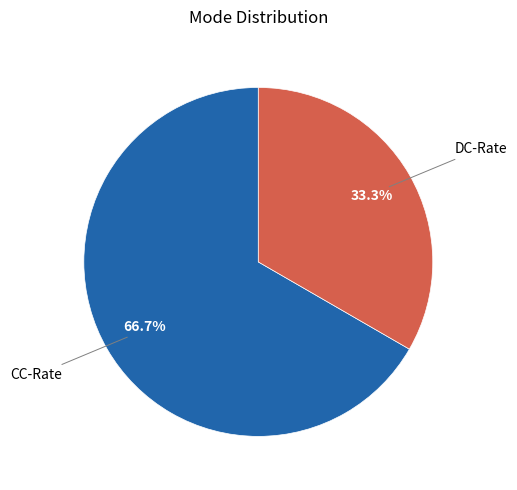

Is there a majority slice in this chart?

Yes